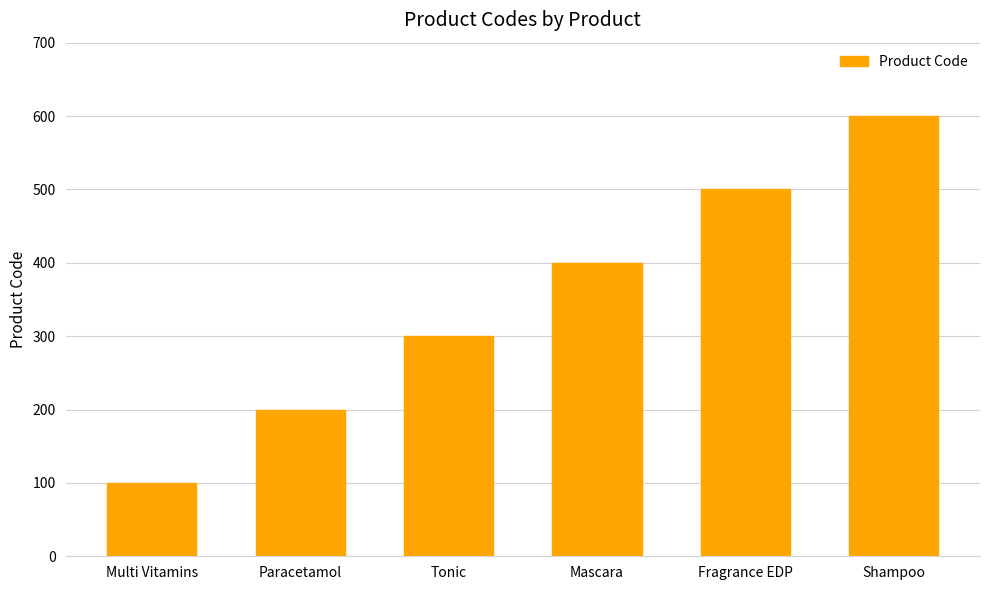

Reading left to right, list all the values displayed in this chart.

Multi Vitamins=100	Paracetamol=200	Tonic=300	Mascara=400	Fragrance EDP=500	Shampoo=600